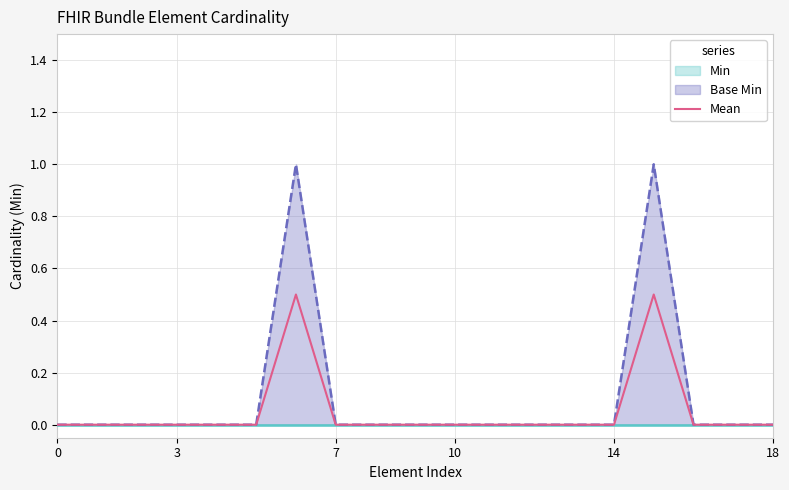

The chart shows a value of 0.3 at 9. True or false?

False